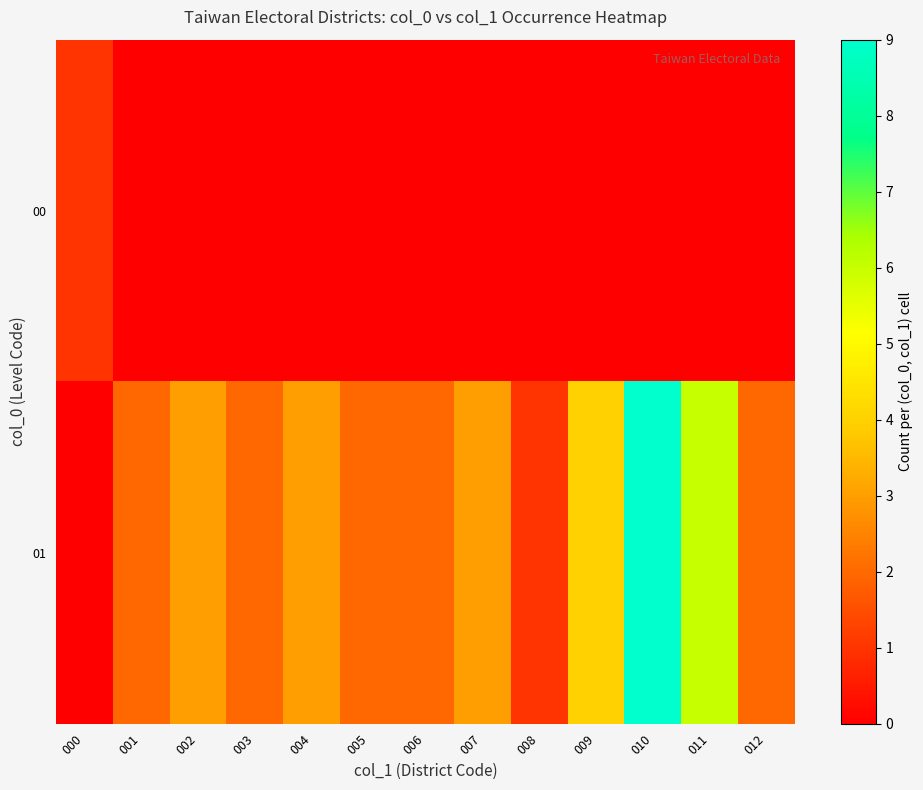

At which category does the chart reach its minimum across all series?

001